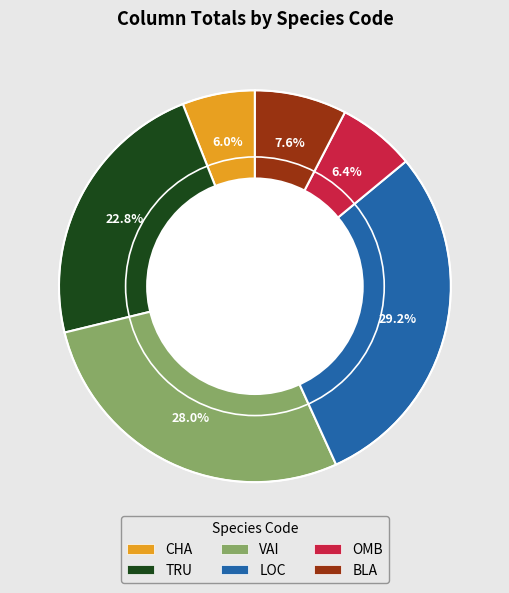

How many slices are in this pie chart?

6